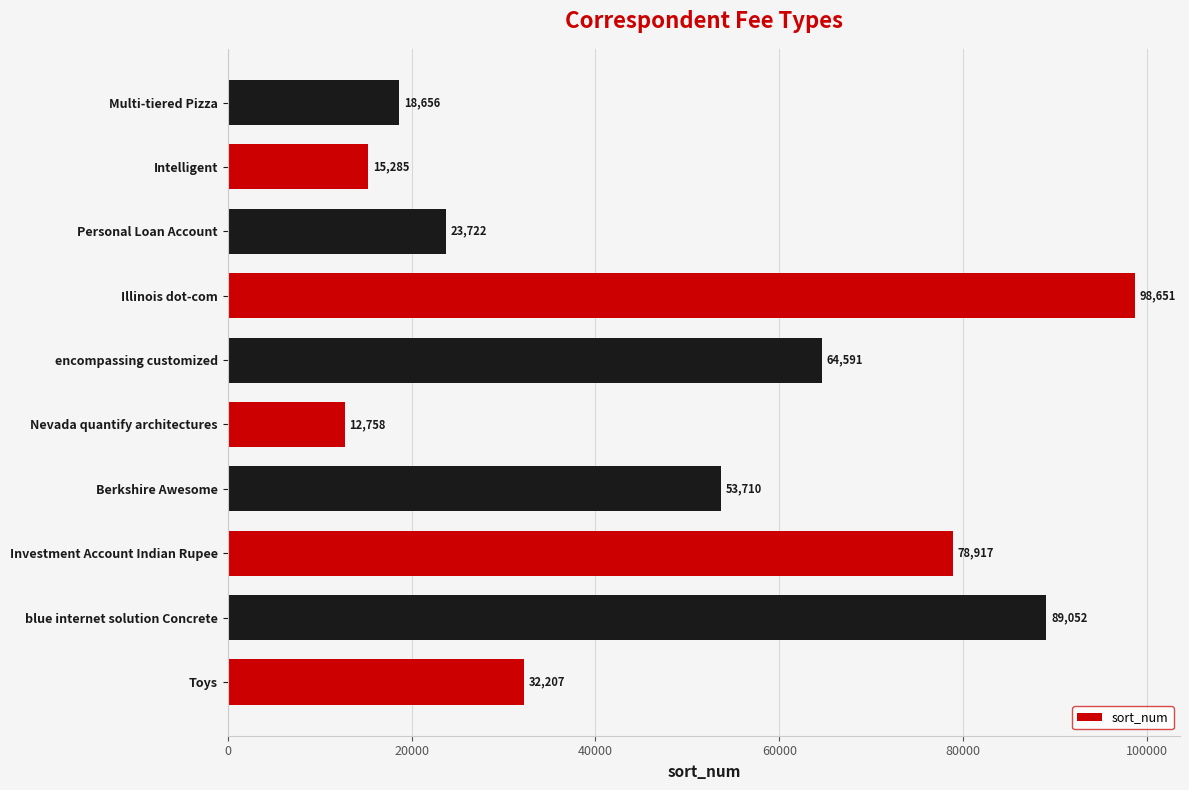

What value does the data have at Berkshire Awesome?

53710